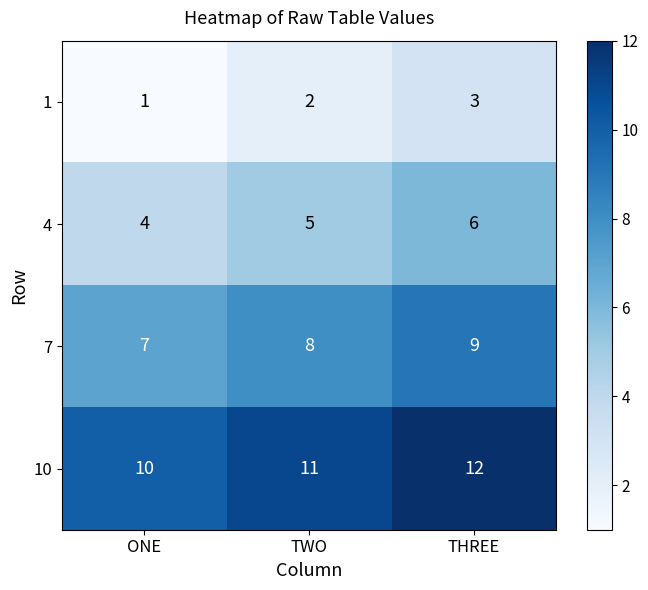

Rank the series by their maximum value, from lowest to highest.

1, 4, 7, 10